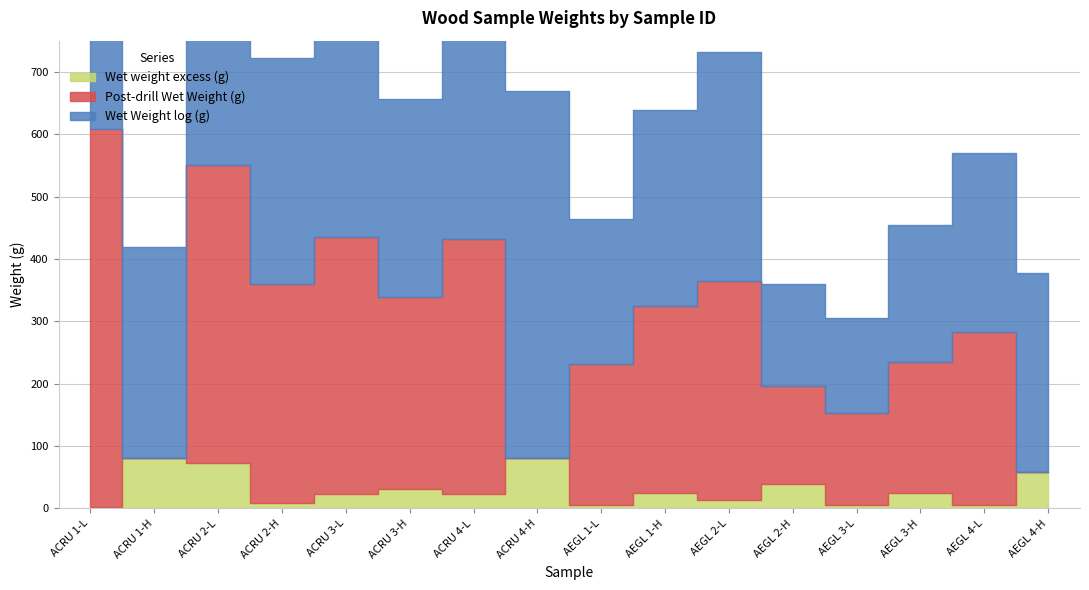

How many series are shown in this chart?

3